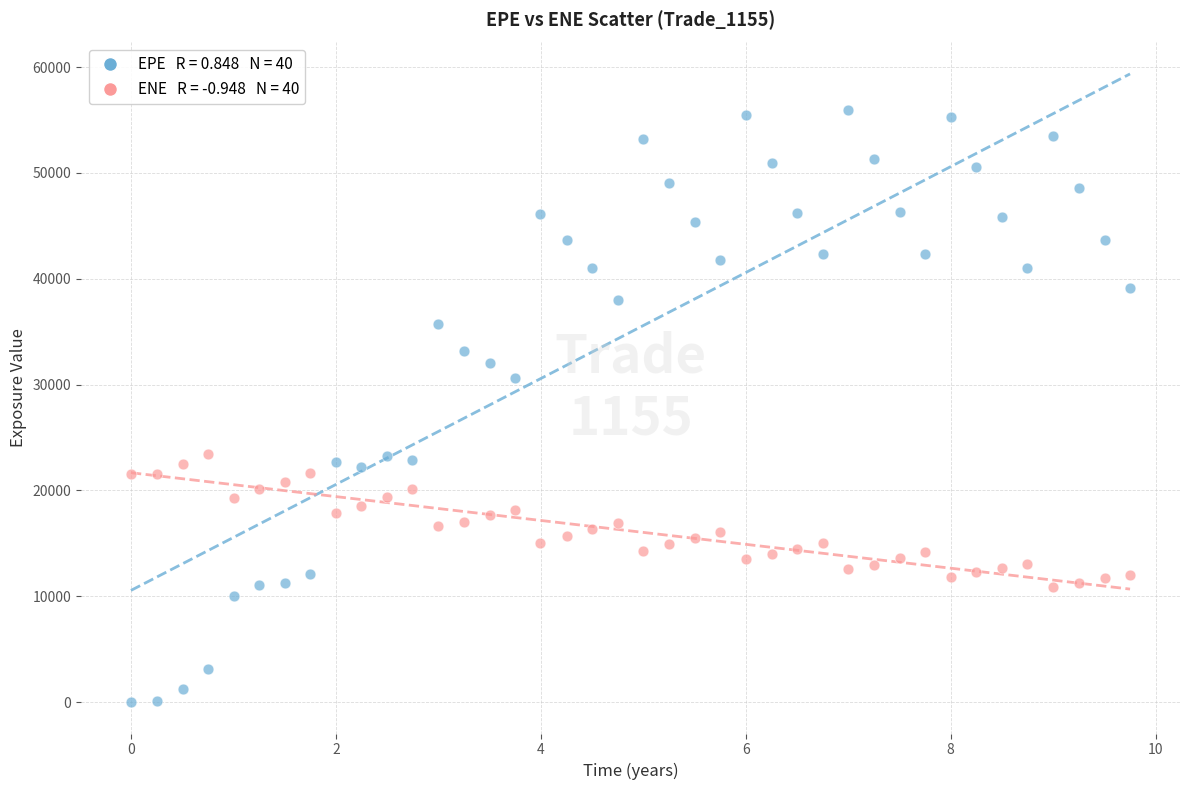

Across all data points, what is the range of Y values (max minus min)?

55896.3